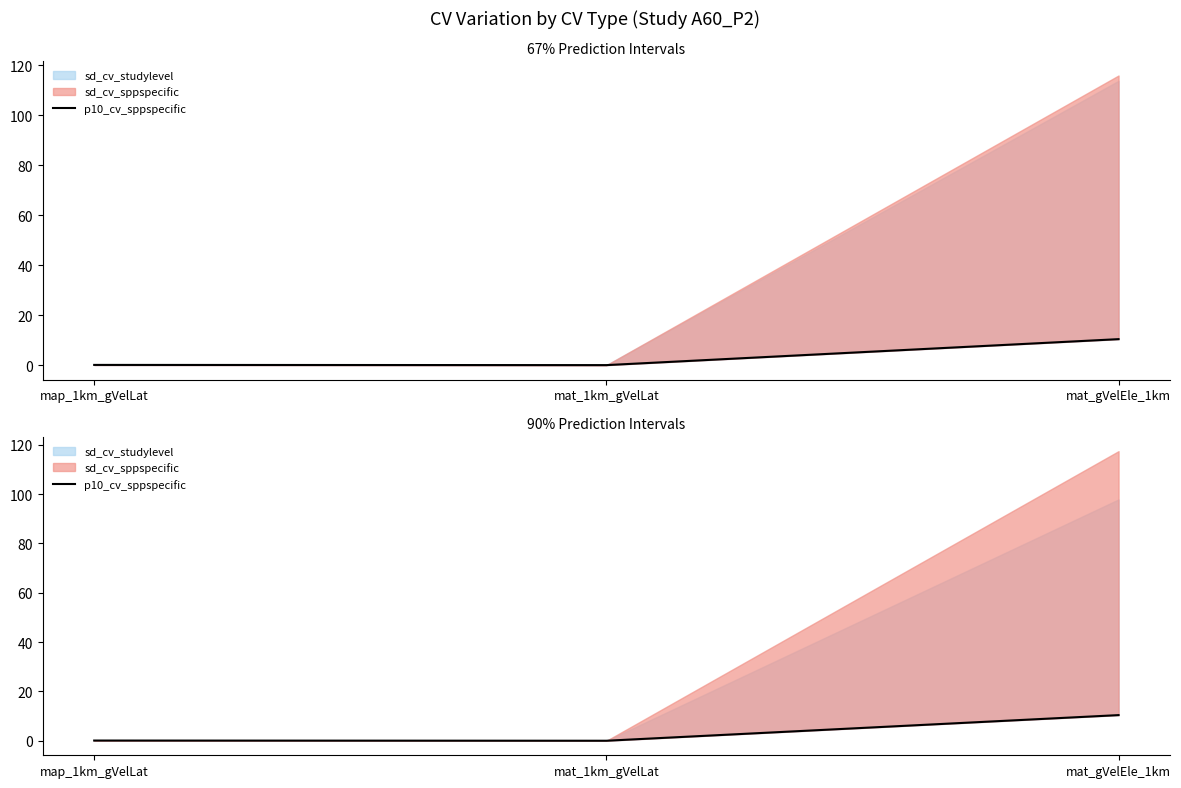

What is the change in value from mat_1km_gVelLat to mat_gVelEle_1km?

+10.4